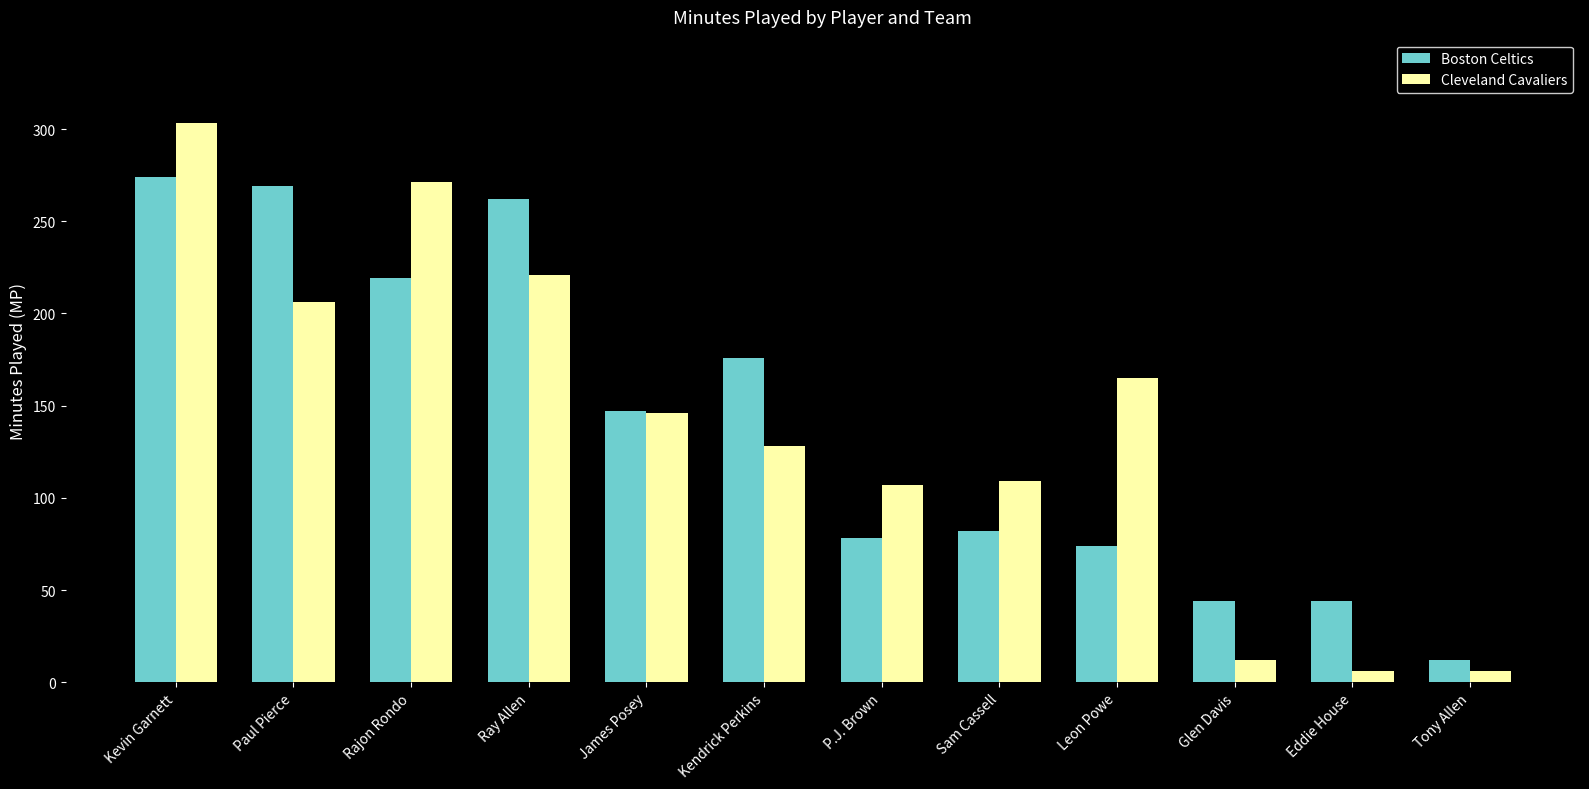

Which series has the widest spread of values?

Cleveland Cavaliers